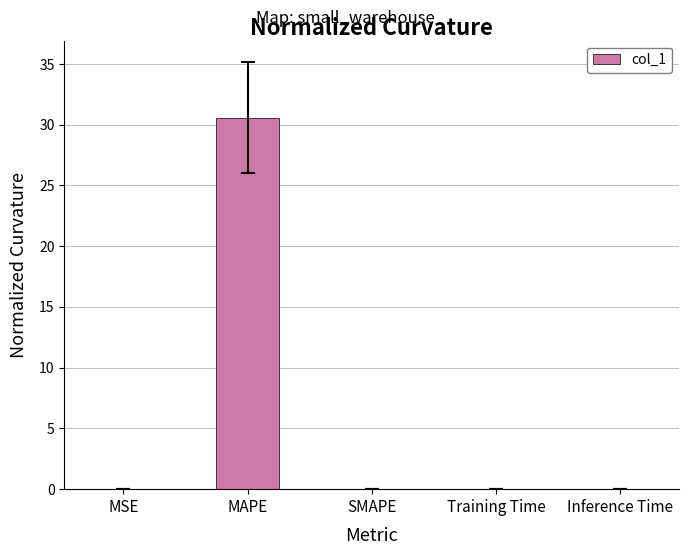

What is the sum of all values?

30.6